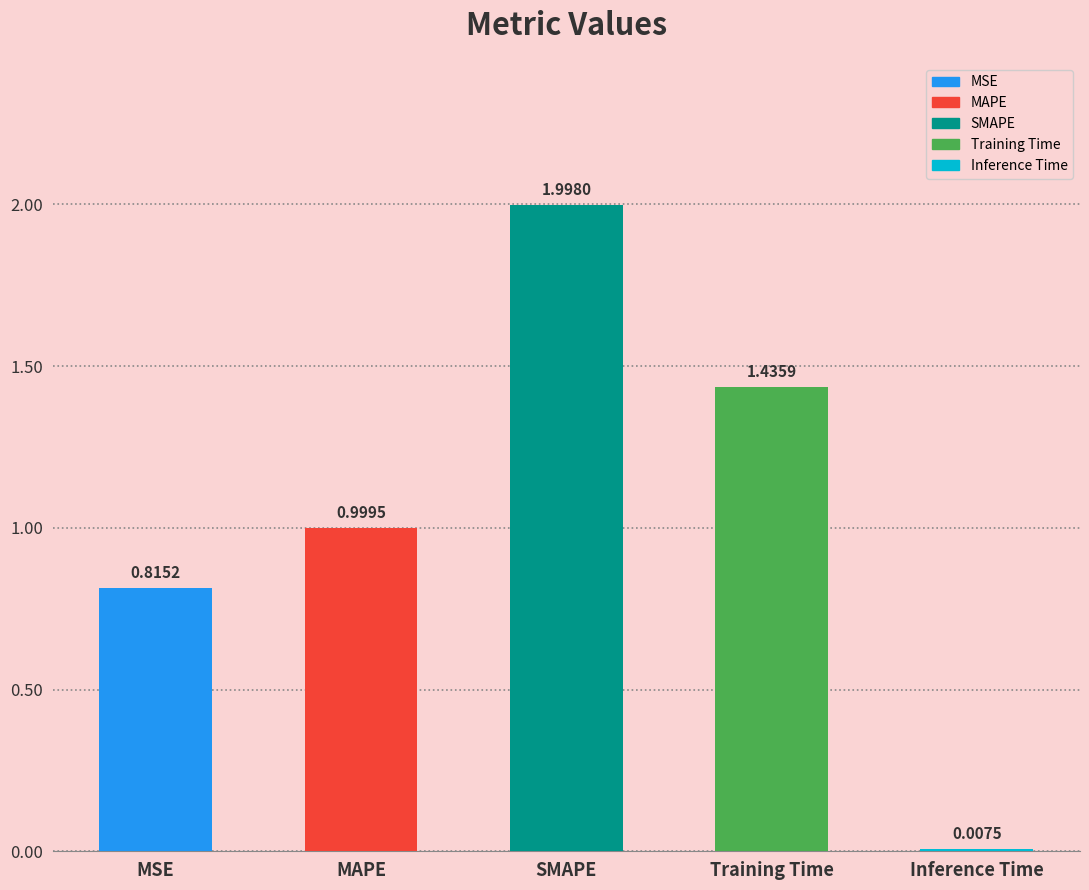

What is the average value?

1.1